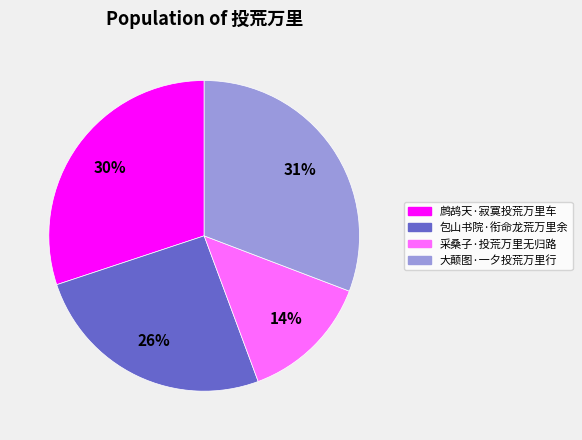

Which category has the smallest portion of the pie?

采桑子·投荒万里无归路